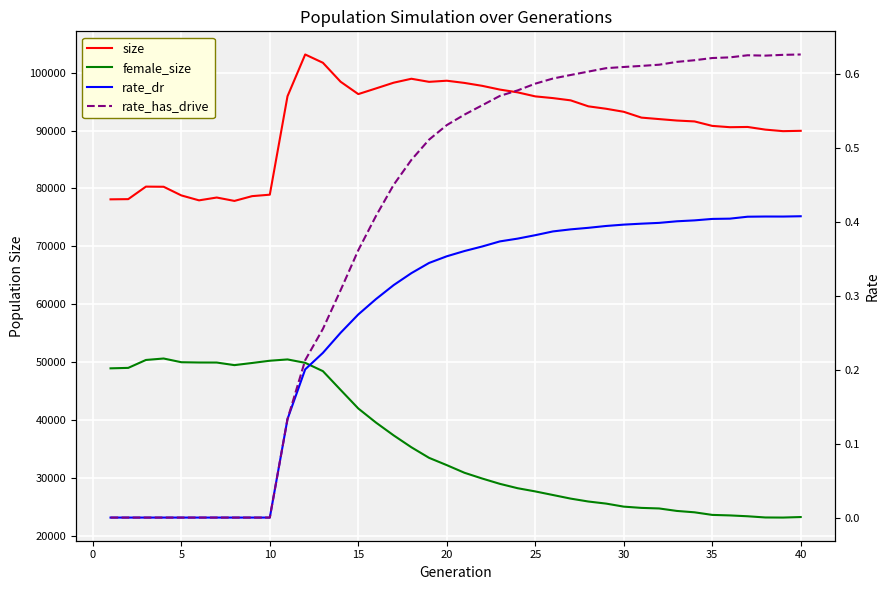

What is the maximum value for rate_has_drive?

0.6